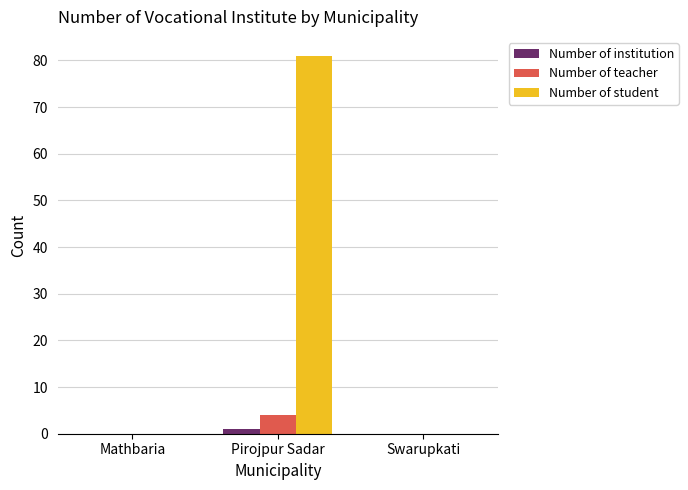

Which series changed the most between Mathbaria and Pirojpur Sadar?

Number of student